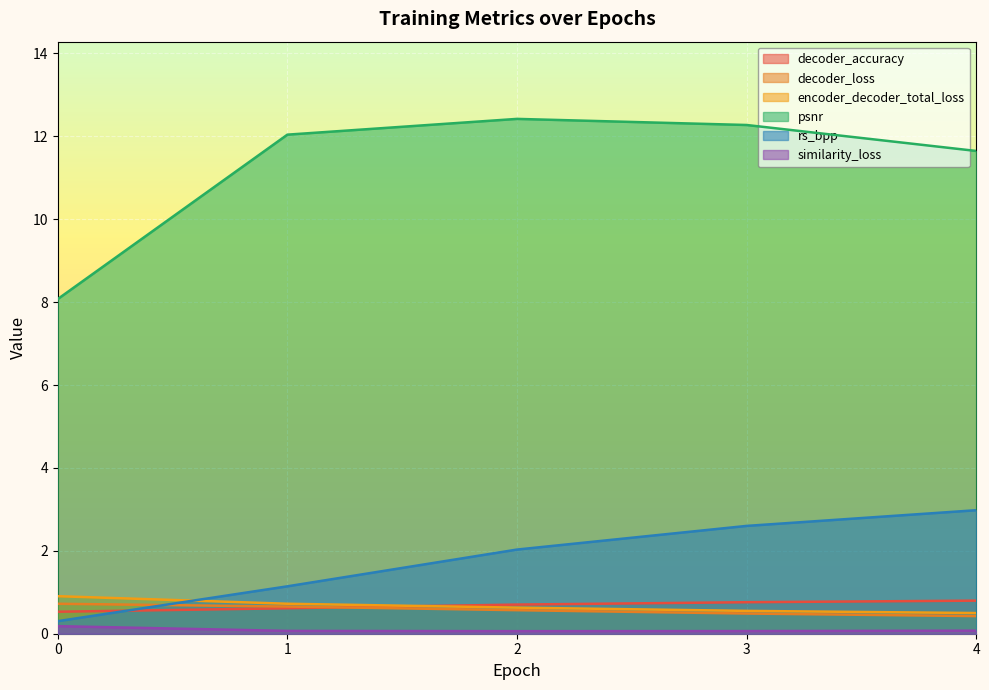

Reading right to left, transcribe all the data shown in this chart.

decoder_accuracy: 0.8	0.8	0.7	0.6	0.5
decoder_loss: 0.4	0.5	0.6	0.7	0.7
encoder_decoder_total_loss: 0.5	0.6	0.6	0.7	0.9
psnr: 11.6	12.3	12.4	12.0	8.1
rs_bpp: 3.0	2.6	2.0	1.1	0.3
similarity_loss: 0.1	0.1	0.1	0.1	0.2